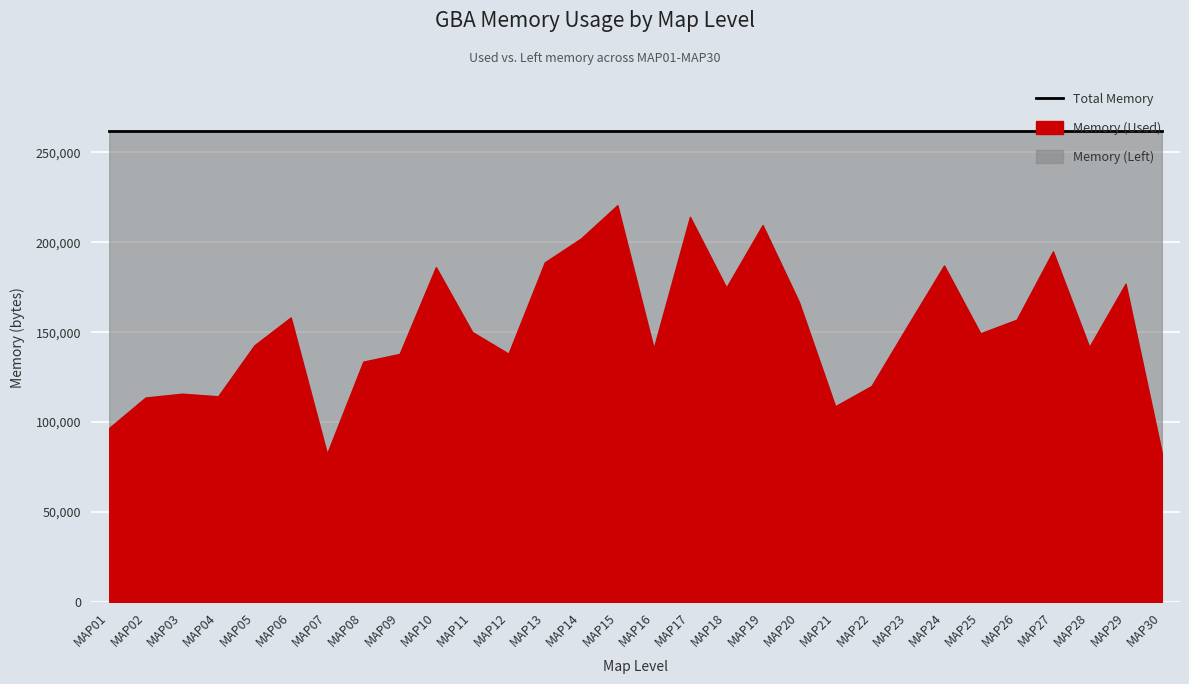

List the labels in order of Memory (Left) value, largest first.

MAP07, MAP30, MAP01, MAP21, MAP02, MAP04, MAP03, MAP22, MAP08, MAP09, MAP12, MAP16, MAP28, MAP05, MAP25, MAP11, MAP23, MAP26, MAP06, MAP20, MAP18, MAP29, MAP10, MAP24, MAP13, MAP27, MAP14, MAP19, MAP17, MAP15